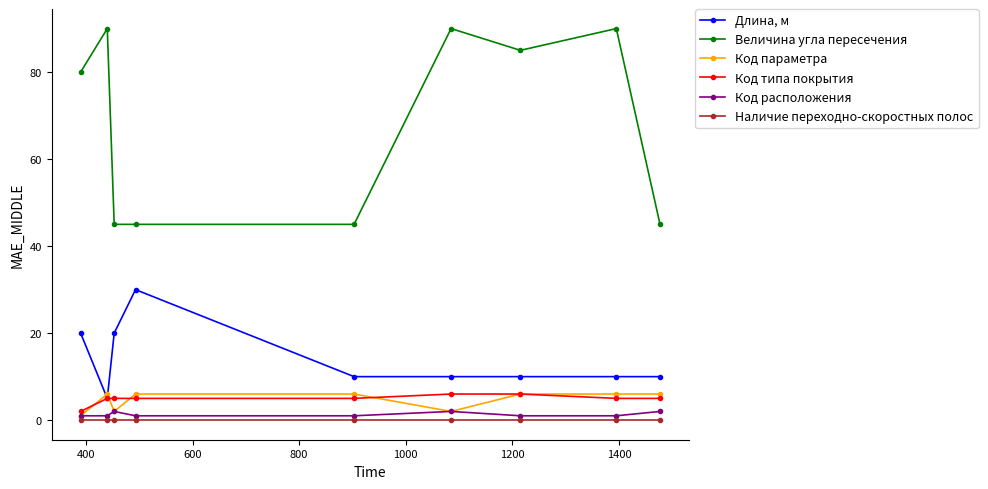

How many data points does each series have?

9